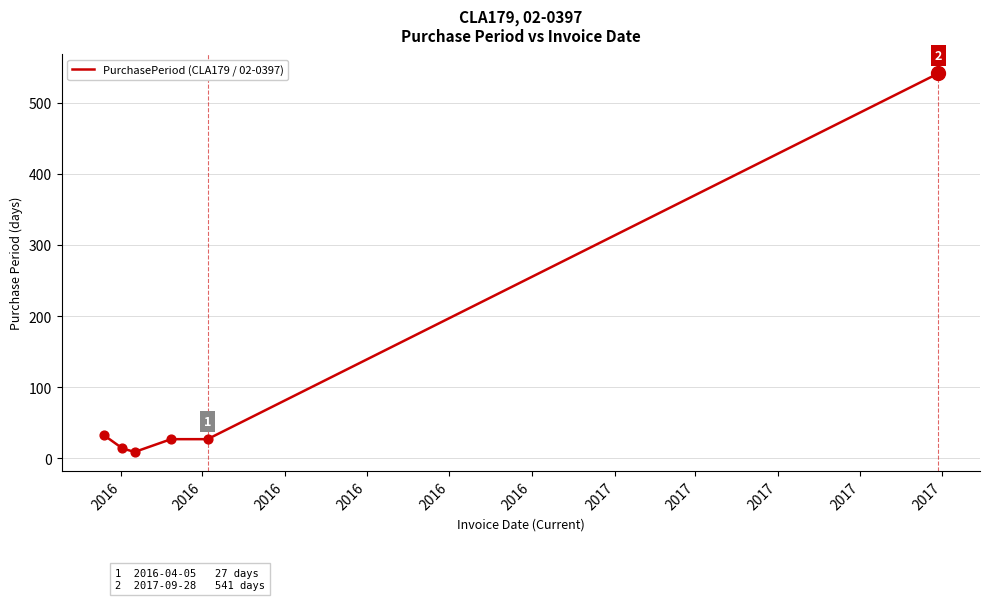

What is the sum of all values?

651